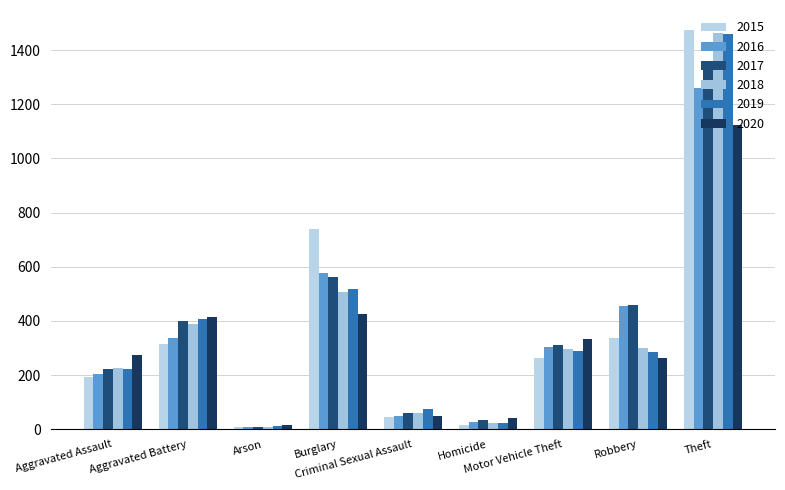

The value of 2017 at Criminal Sexual Assault is 61. True or false?

True